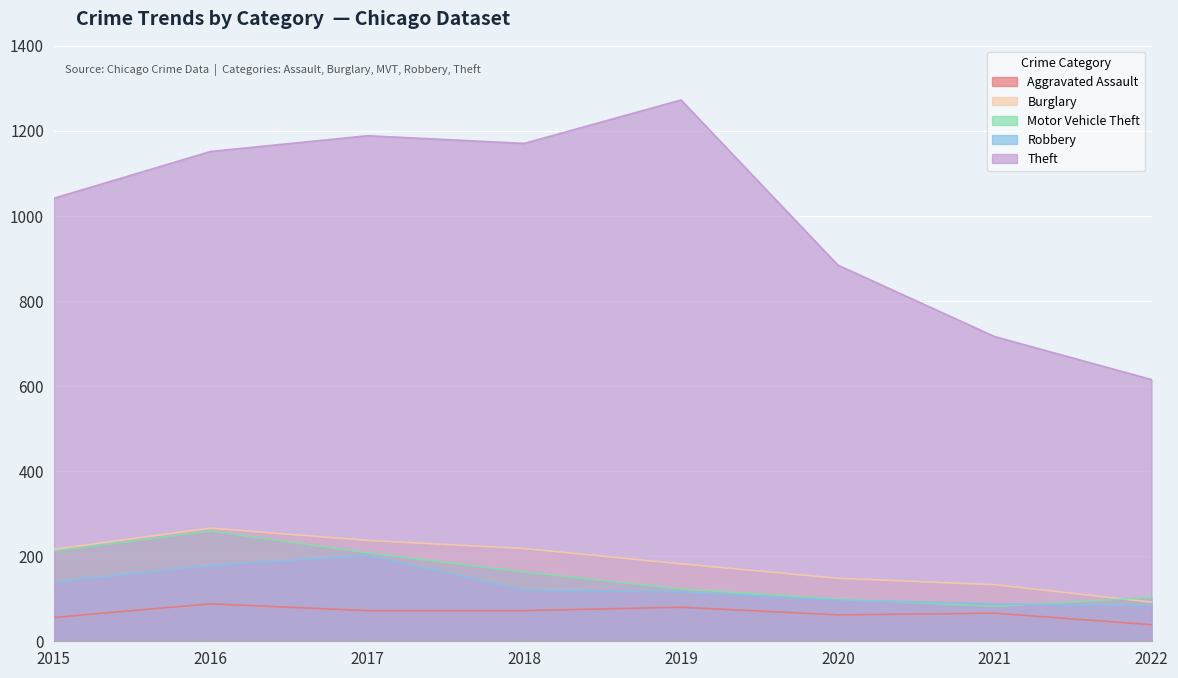

List the labels in order of Aggravated Assault value, smallest first.

2022, 2015, 2020, 2021, 2017, 2018, 2019, 2016